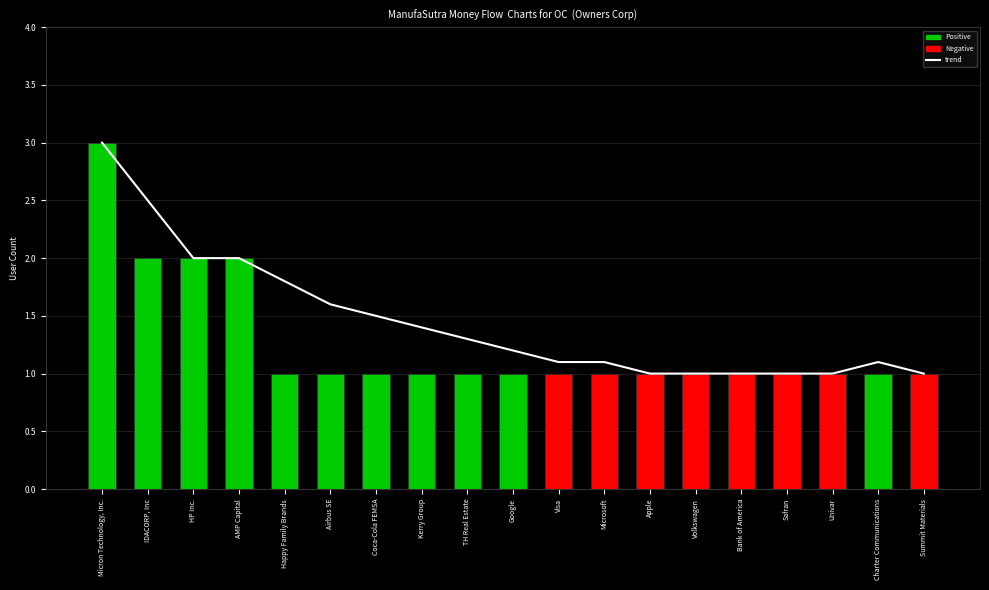

Reading left to right, list all the values displayed in this chart.

trend: Micron Technology, Inc.=3.0	IDACORP, Inc=2.5	HP Inc.=2.0	AMP Capital=2.0	Happy Family Brands=1.8	Airbus SE=1.6	Coca-Cola FEMSA=1.5	Kerry Group=1.4	TH Real Estate=1.3	Google=1.2	Visa=1.1	Microsoft=1.1	Apple=1.0	Volkswagen=1.0	Bank of America=1.0	Safran=1.0	Univar=1.0	Charter Communications=1.1	Summit Materials=1.0
user_count: Micron Technology, Inc.=3.0	IDACORP, Inc=2.0	HP Inc.=2.0	AMP Capital=2.0	Happy Family Brands=1.0	Airbus SE=1.0	Coca-Cola FEMSA=1.0	Kerry Group=1.0	TH Real Estate=1.0	Google=1.0	Visa=1.0	Microsoft=1.0	Apple=1.0	Volkswagen=1.0	Bank of America=1.0	Safran=1.0	Univar=1.0	Charter Communications=1.0	Summit Materials=1.0